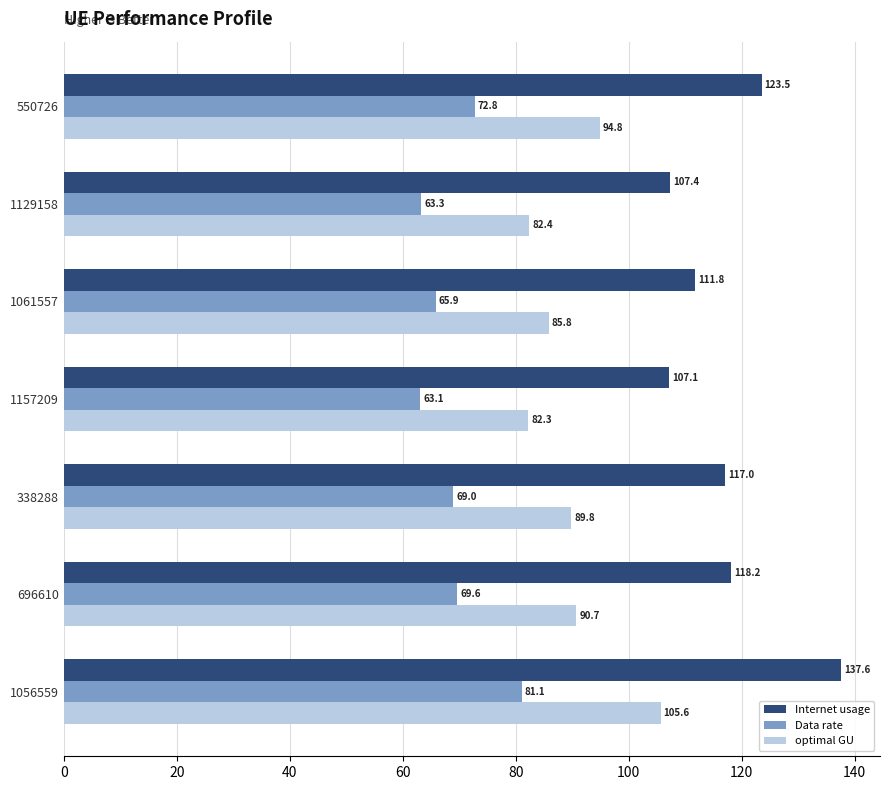

At how many categories does at least one series exceed 127?

1